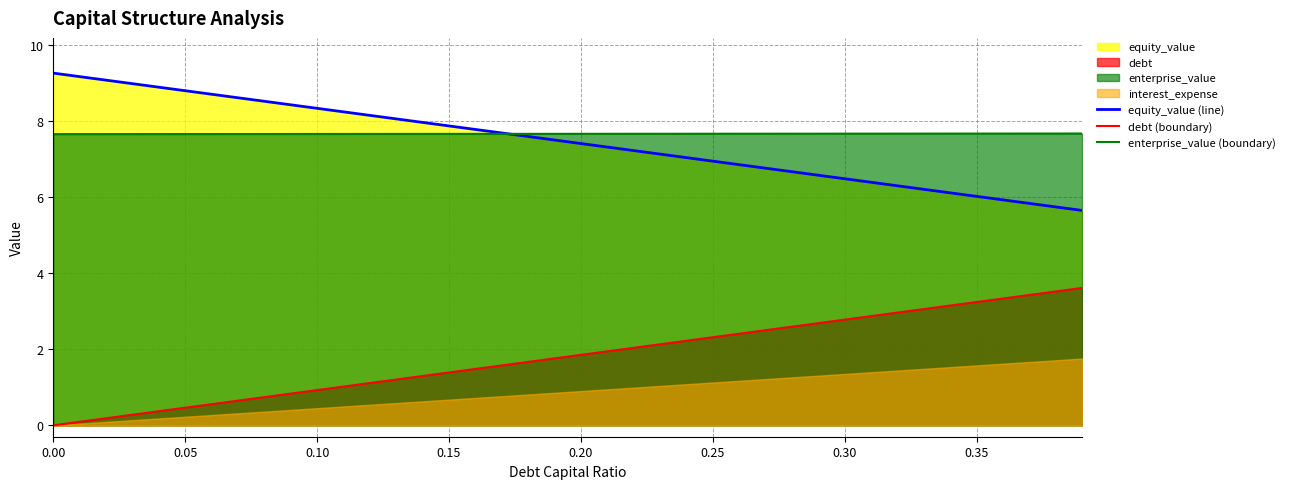

True or false: equity_value (line) and debt (boundary) cross at least once.

False